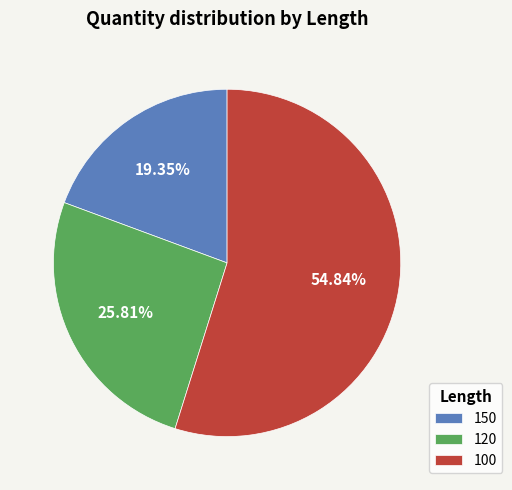

Which slice is the largest?

100